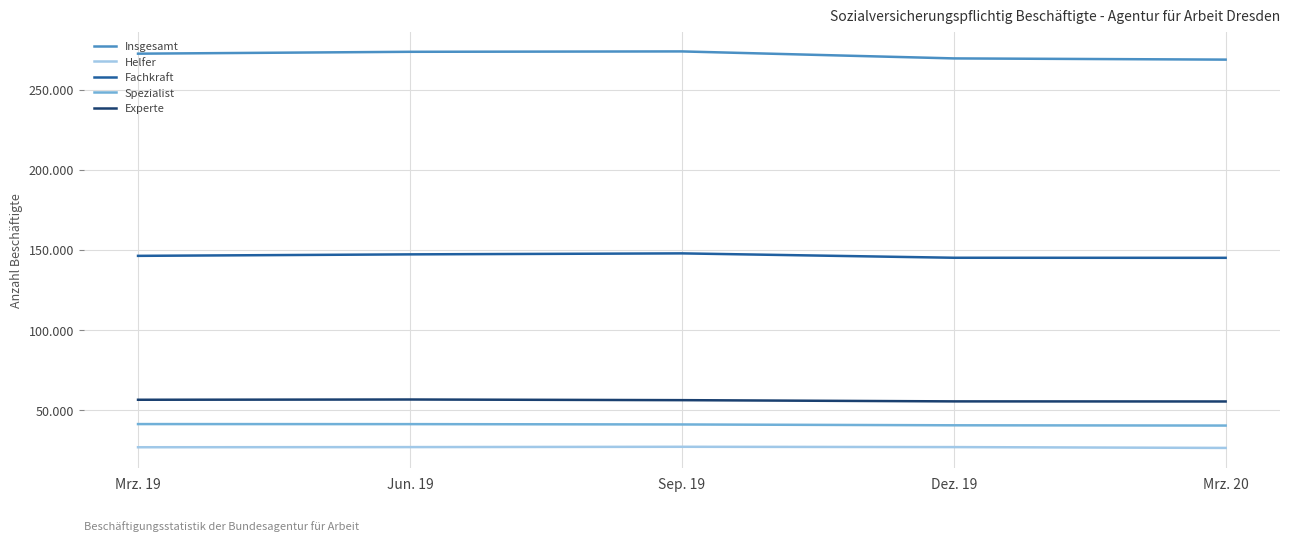

What are all the series names shown in the legend?

Insgesamt, Helfer, Fachkraft, Spezialist, Experte